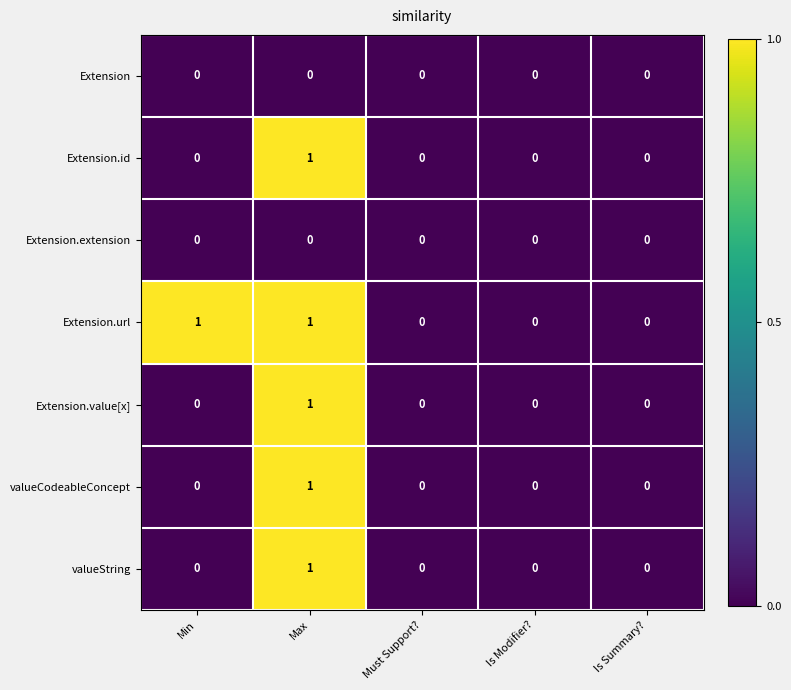

Which series has the largest total across all categories?

Extension.url